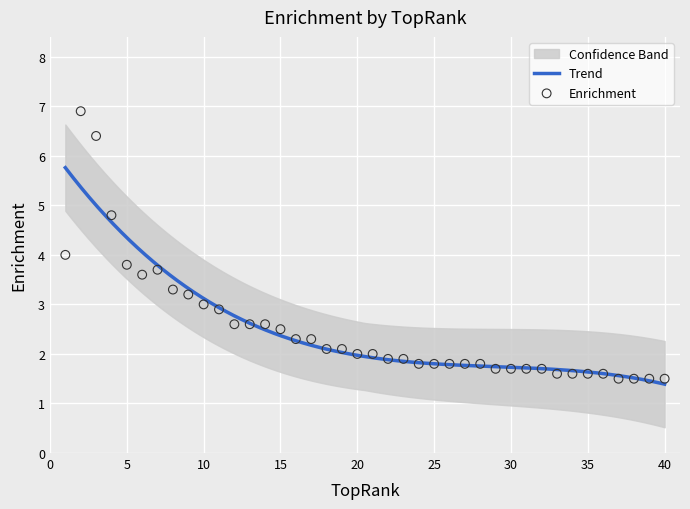

Between 12 and 3, which is larger?

3